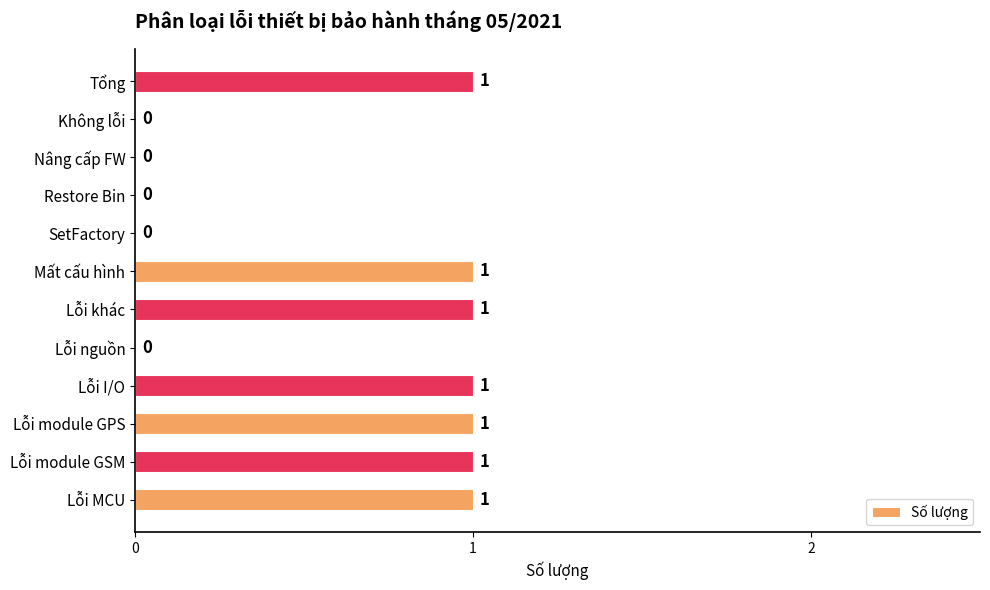

Which has a higher value, Tổng or Restore Bin?

Tổng